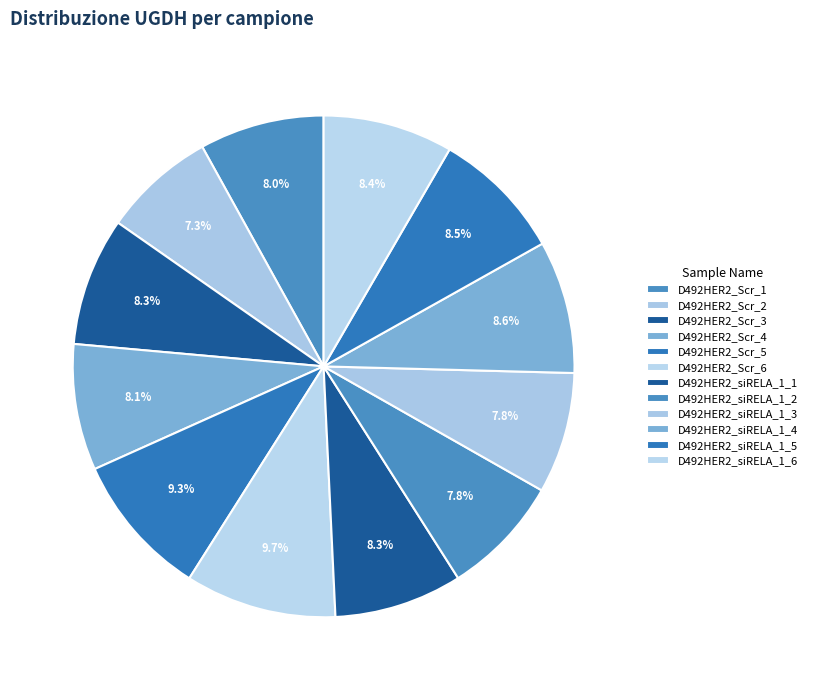

To the nearest percent, what is the combined percentage of D492HER2_siRELA_1_2 and D492HER2_siRELA_1_6?

16%